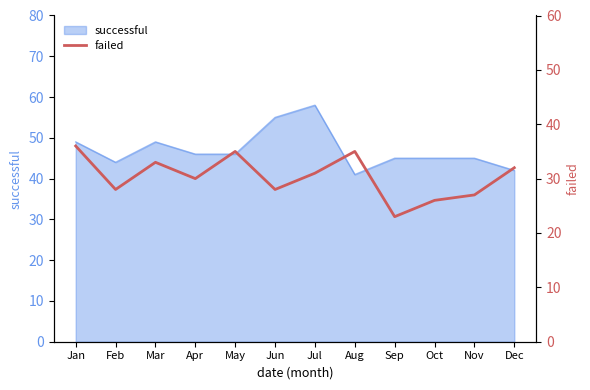

The successful series shows 49 at Jan. True or false?

True